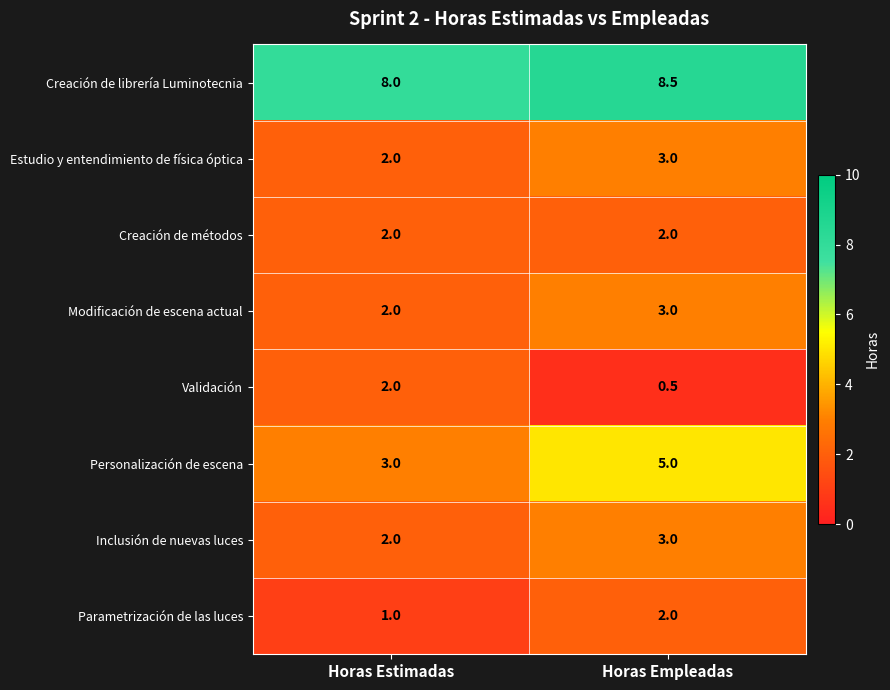

What is the greatest value displayed?

8.5